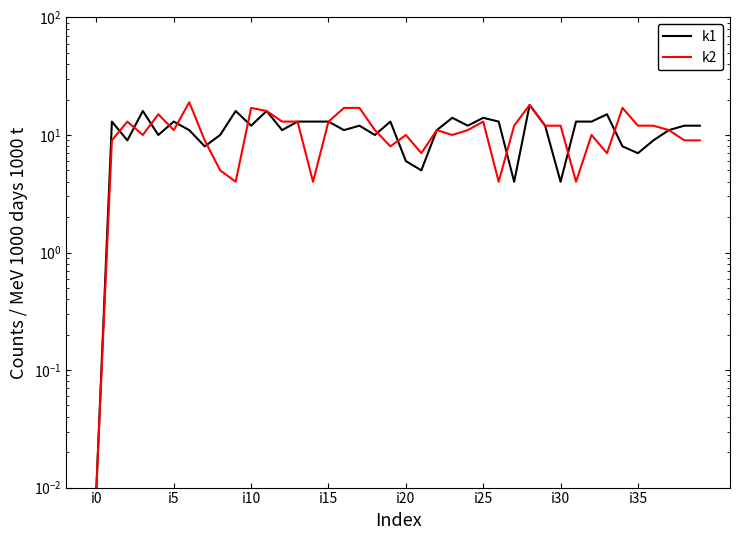

Which series changed the most between 29 and 36?

k1